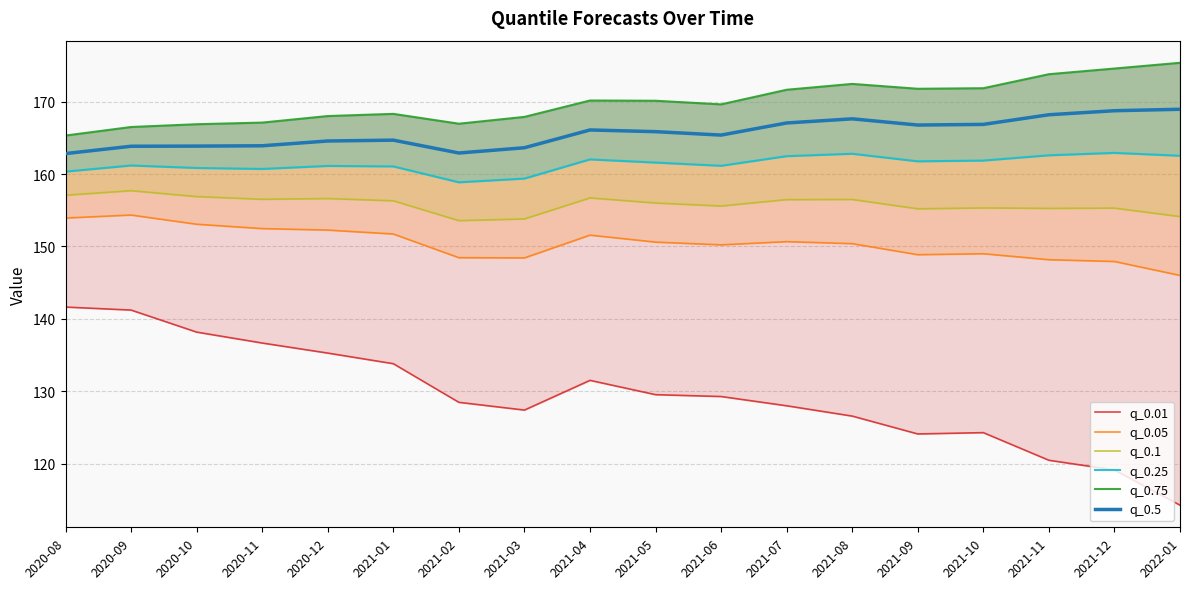

The q_0.1 series shows 275.5 at 2021-11. True or false?

False